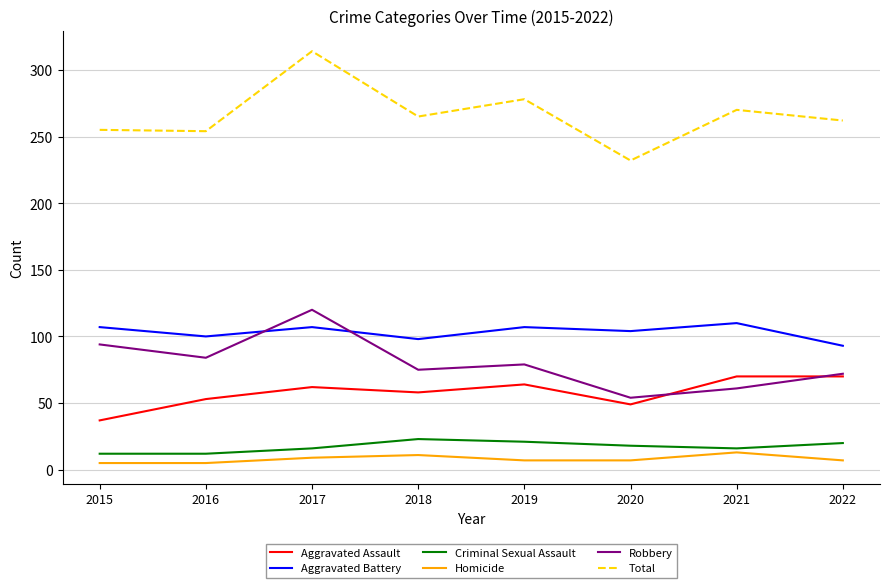

The Aggravated Battery series shows 104 at 2020. True or false?

True